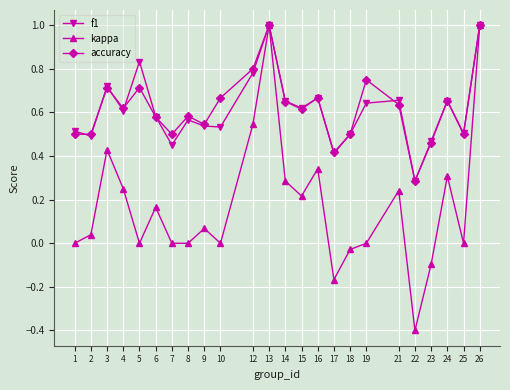

Is the value of f1 at 7 greater than the value of kappa at 17?

Yes